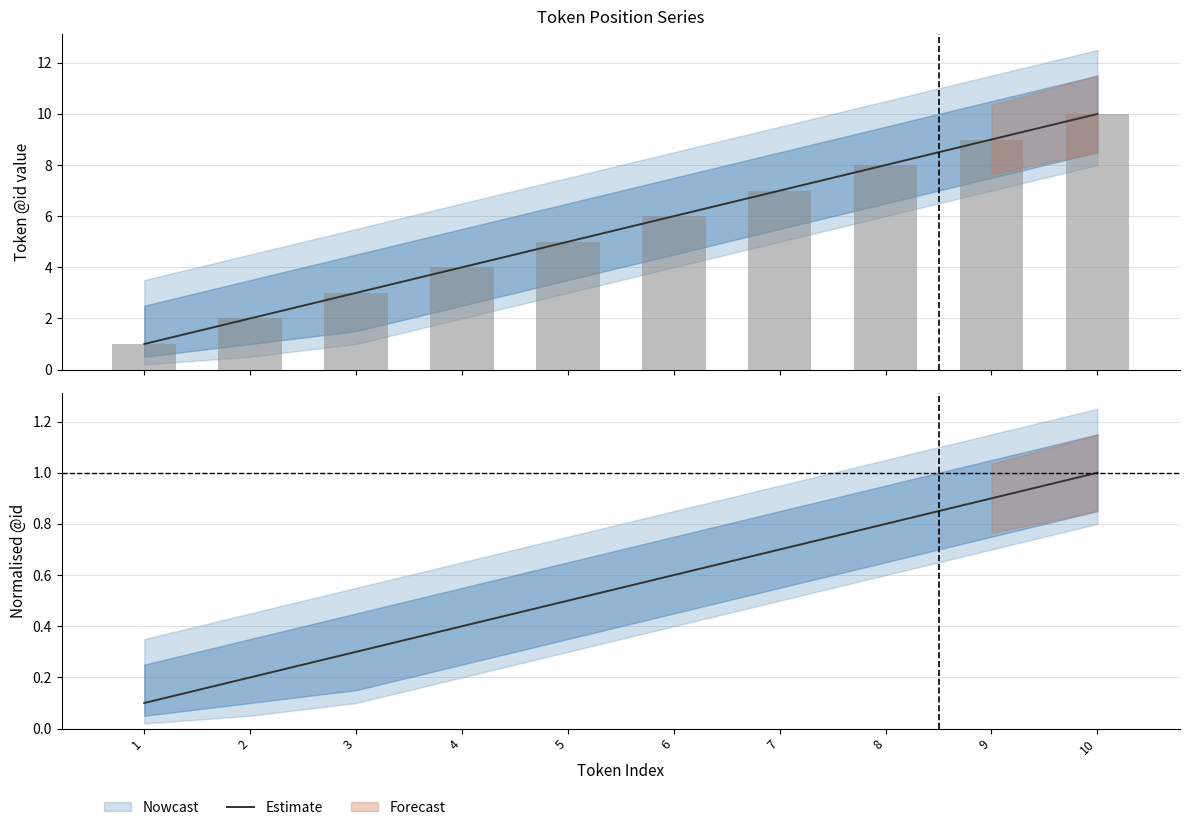

At which category does the chart reach its peak across all series?

10